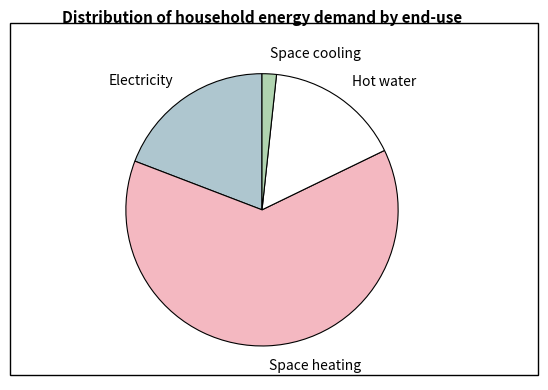

The Hot water slice represents 9% of the pie. True or false?

False